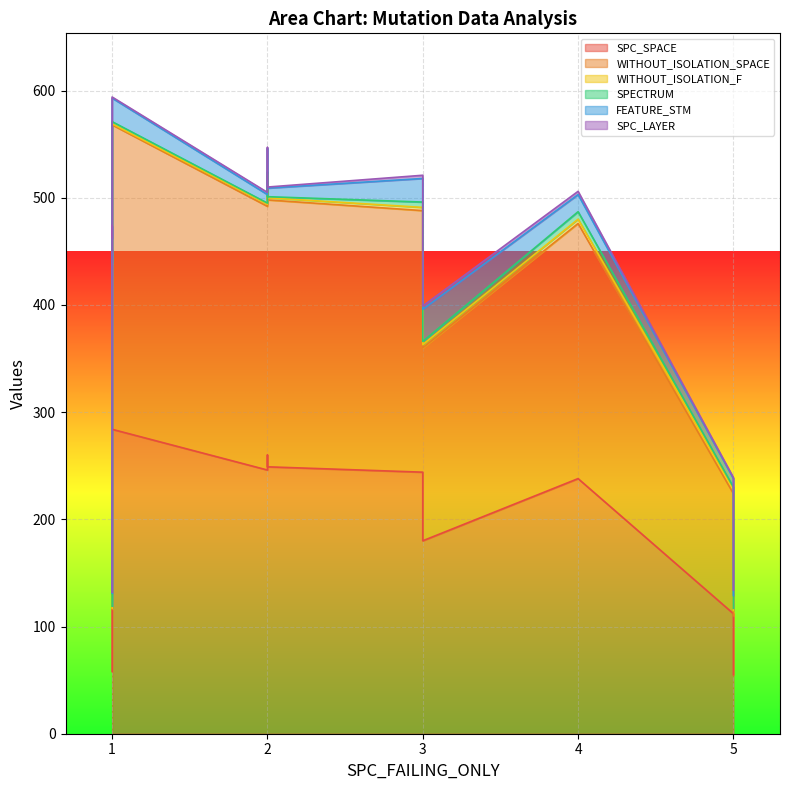

Which series has the widest spread of values?

SPC_SPACE